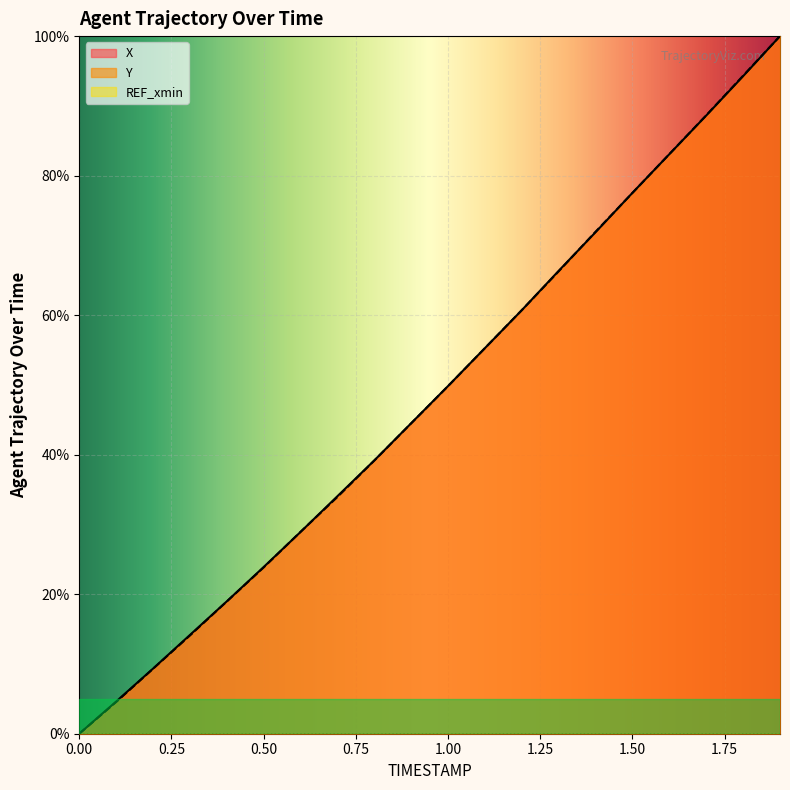

The value of X at 0.00 is -48.4. True or false?

False